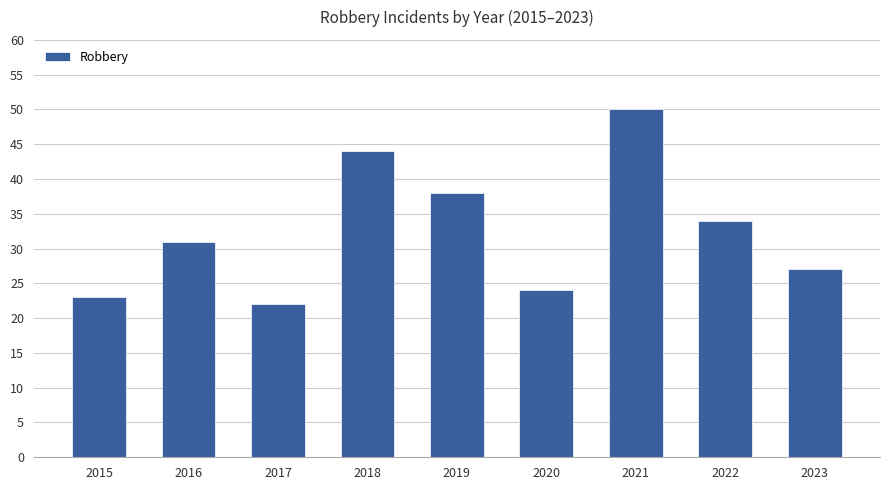

True or false: the data shows 50 at 2021.

True